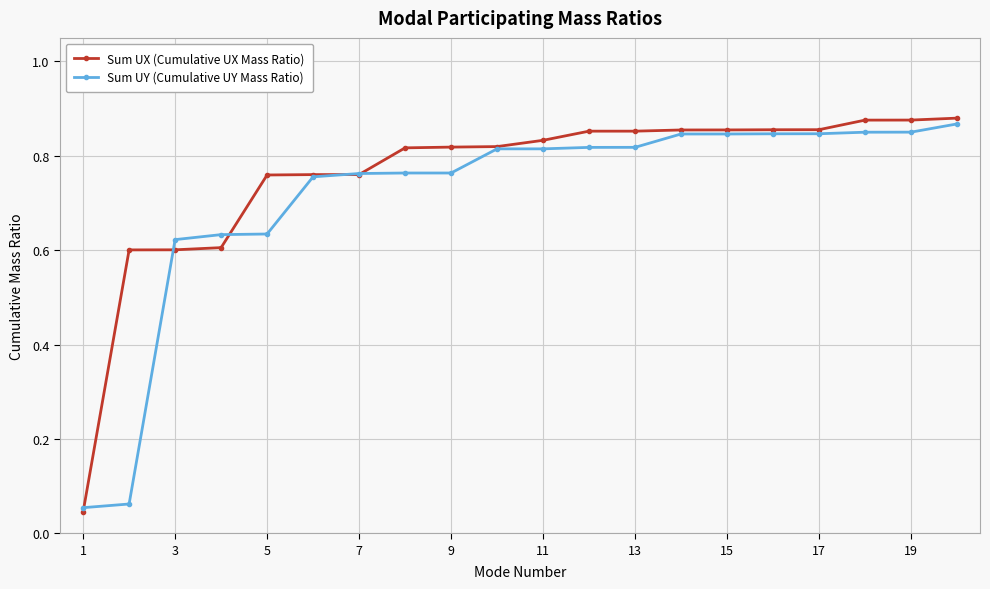

Which series has the widest spread of values?

Sum UX (Cumulative UX Mass Ratio)